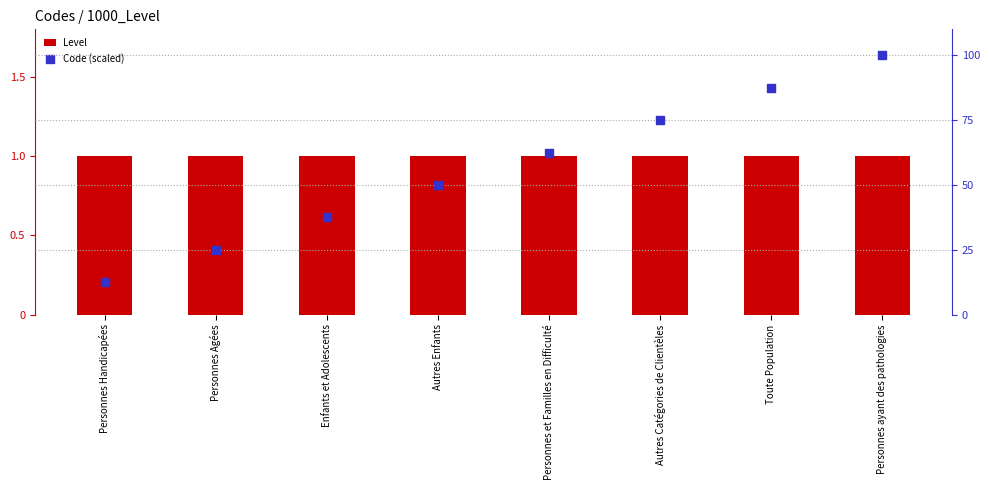

Which series reaches the maximum Y coordinate?

Code (scaled)